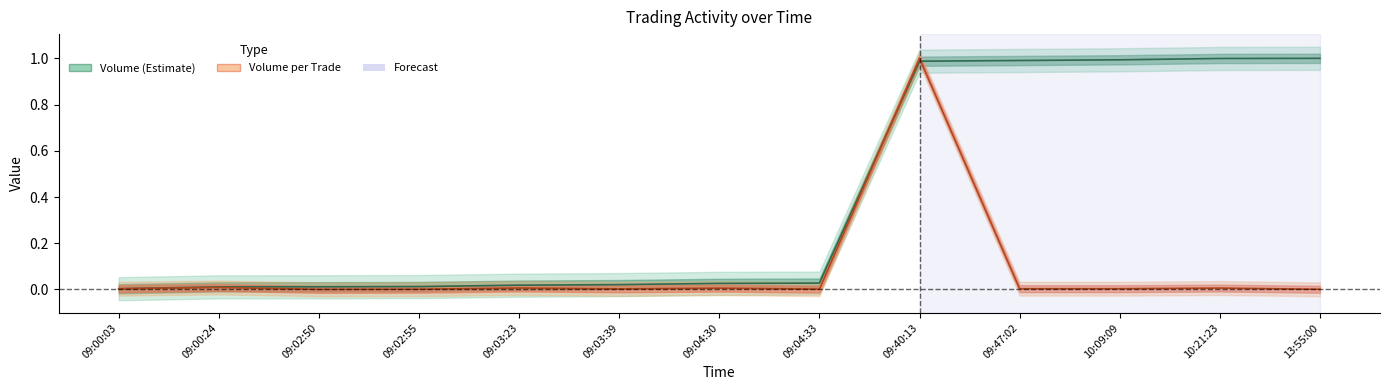

True or false: Volume_per_trade and Volume intersect in this chart.

True